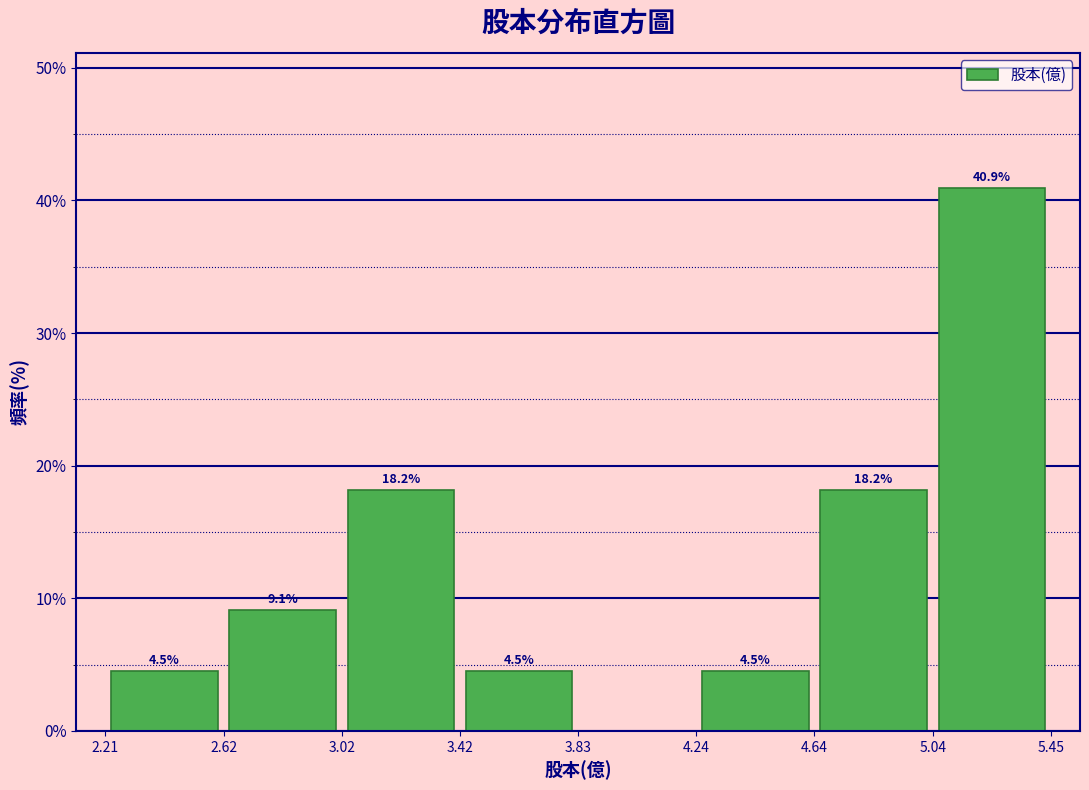

Which range on the x-axis has the tallest bar?

5.04 to 5.45